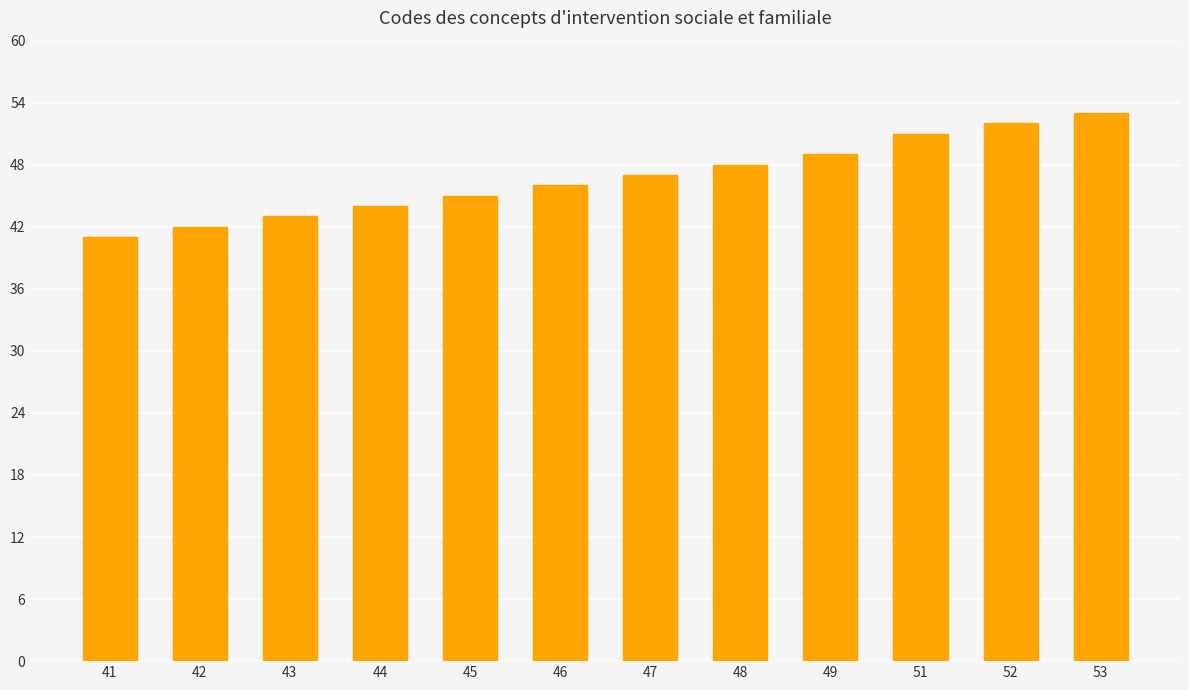

Are the bars horizontal?

No